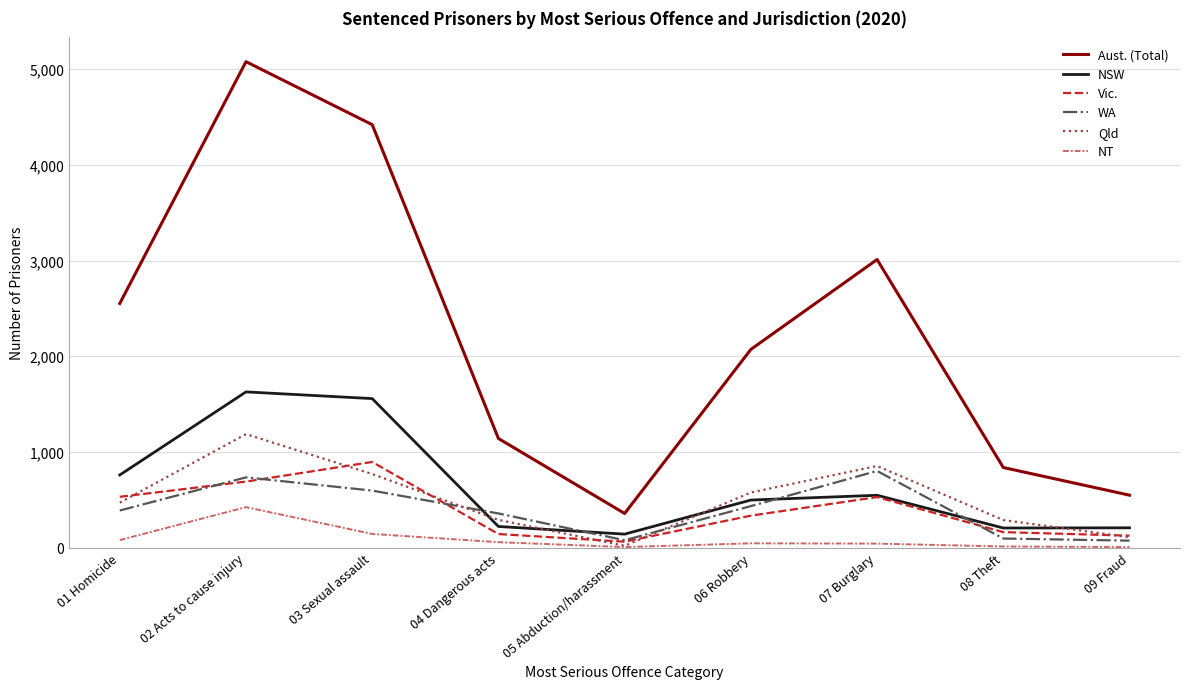

Which series has the widest spread of values?

Aust. (Total)